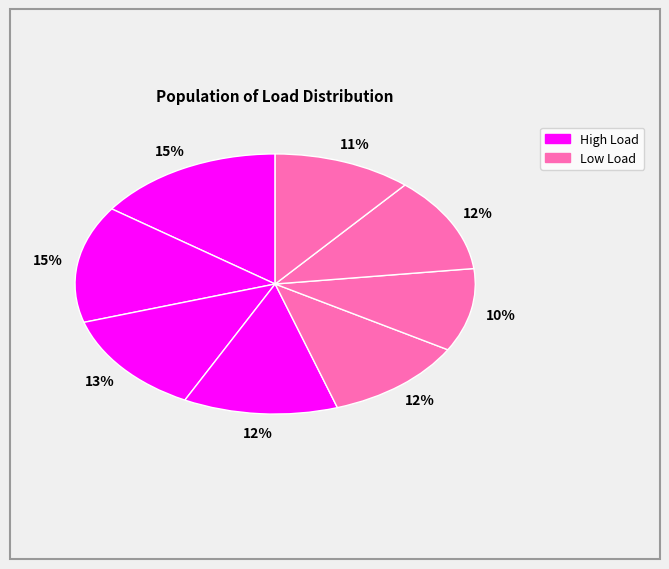

How many slices are in this pie chart?

8